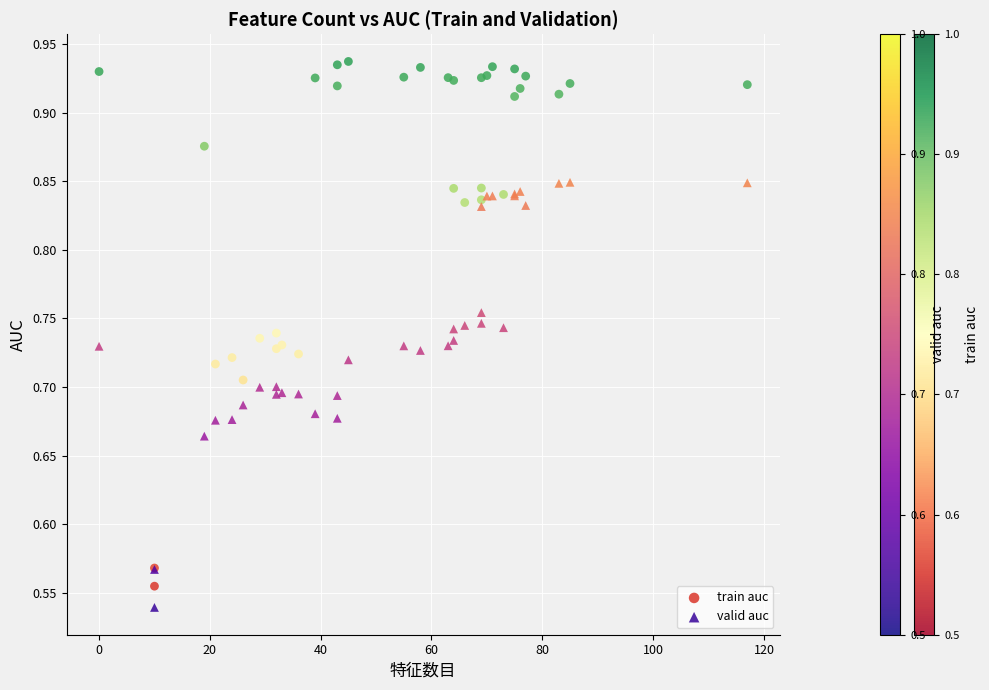

Which series contains the highest Y value?

train auc